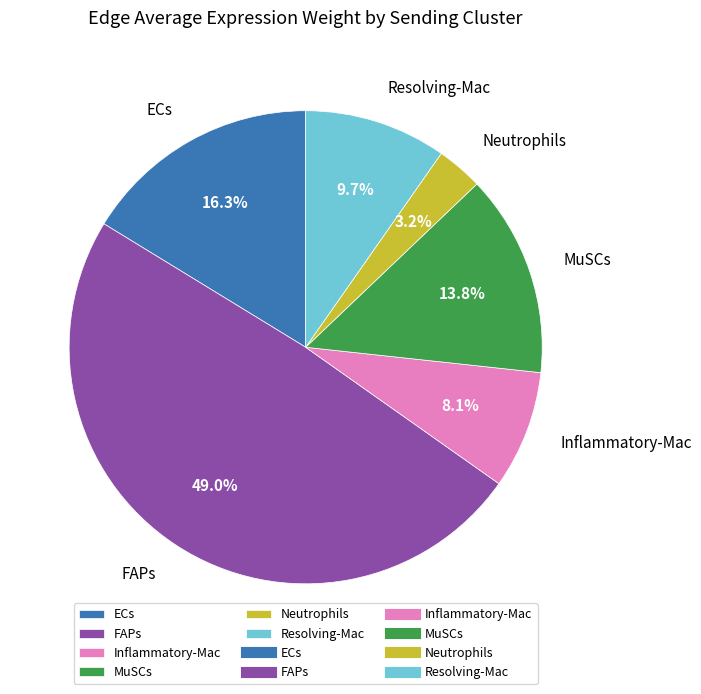

To the nearest percent, what is the difference between the ECs and Resolving-Mac slice percentages?

7%